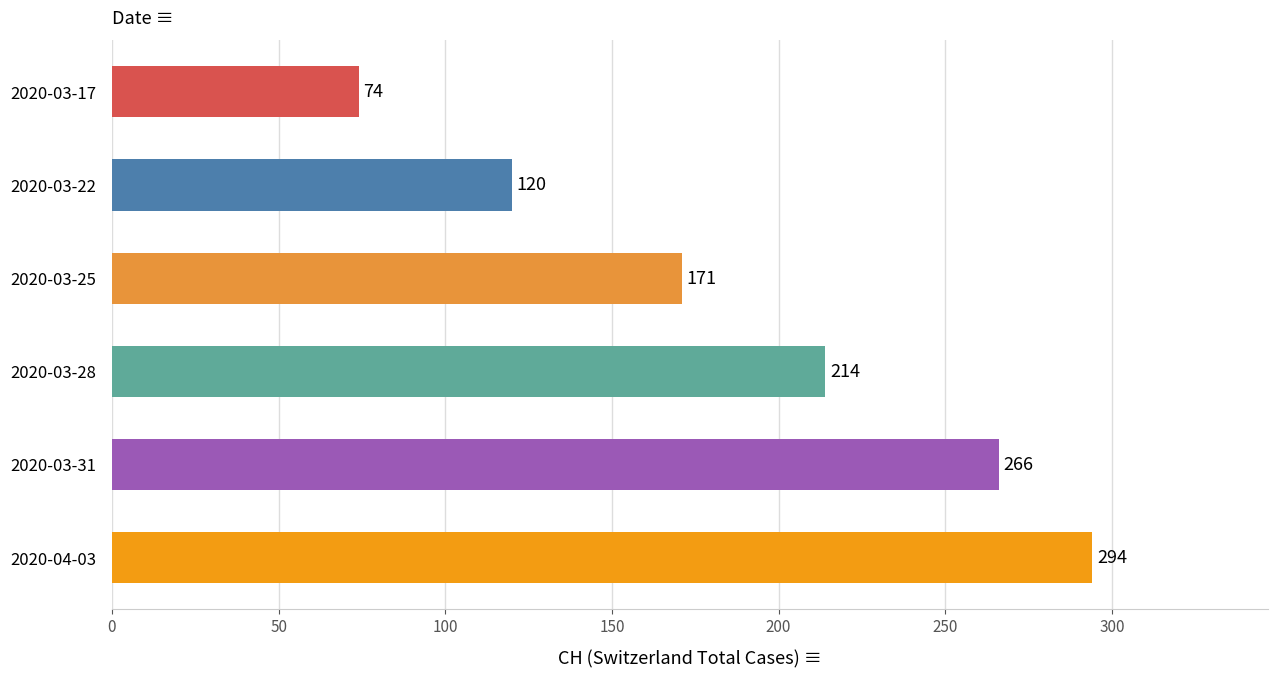

What position from the bottom is 2020-03-17?

6